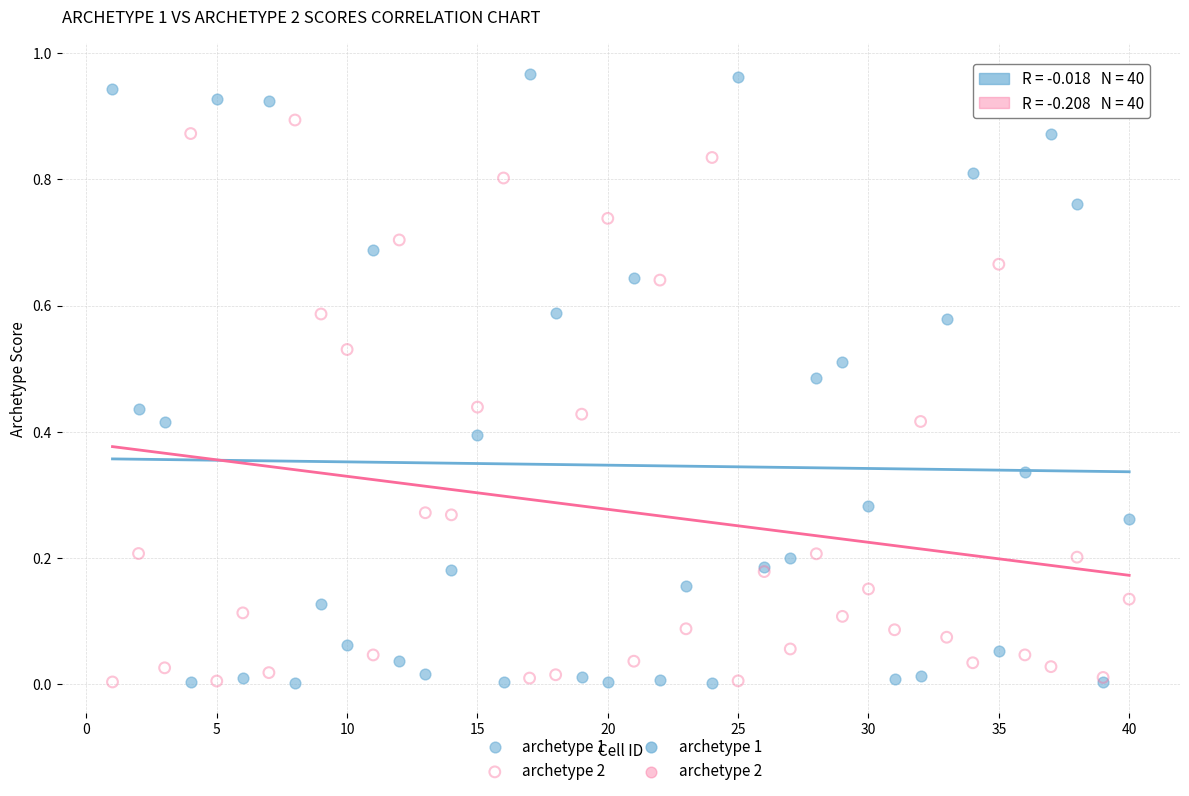

Which series reaches the maximum Y coordinate?

archetype 1